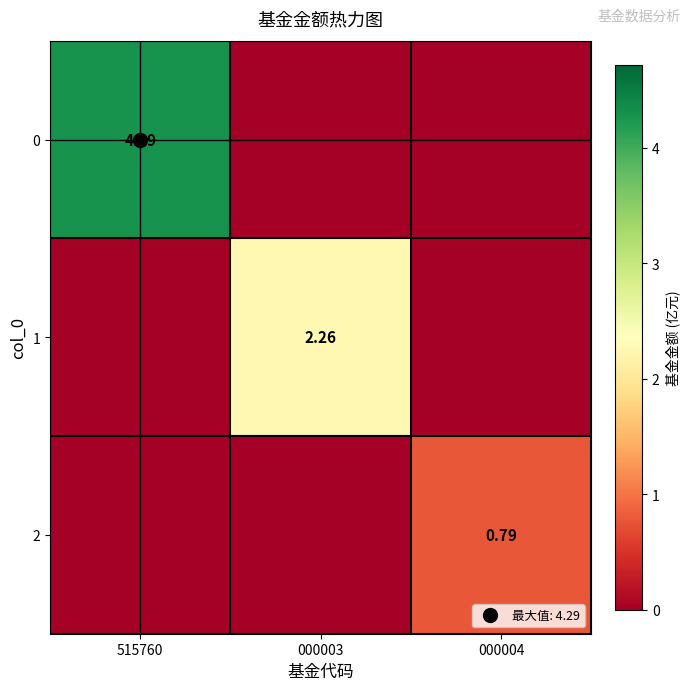

At which label does 2 reach its minimum?

515760